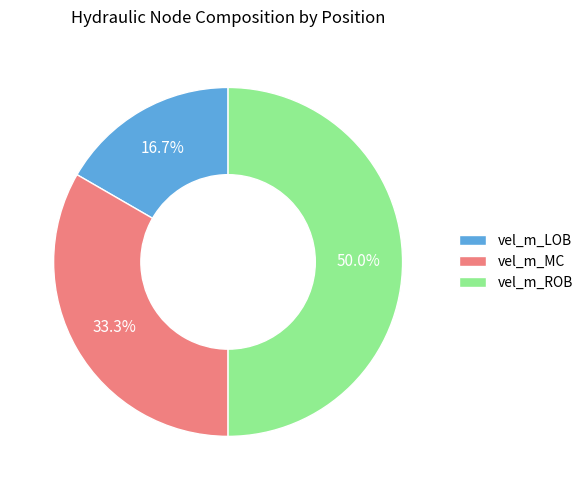

To the nearest percent, what percentage of the pie is vel_m_LOB?

17%